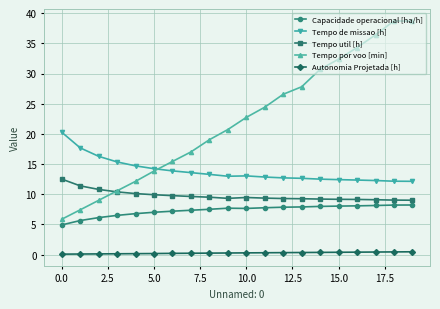

What is the value of the Tempo por voo [min] point at the 12th from the left?

24.4